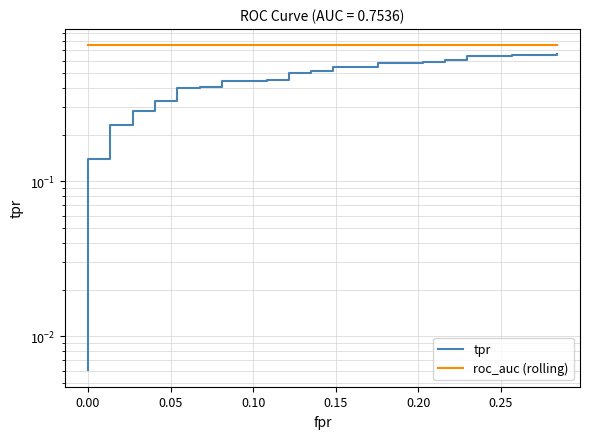

Does the chart have visible grid lines?

Yes